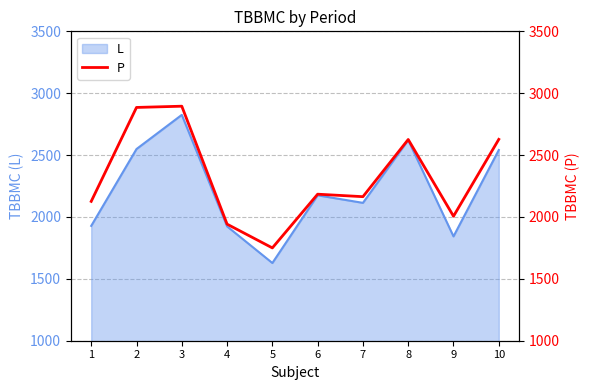

What is the maximum value for L?

2825